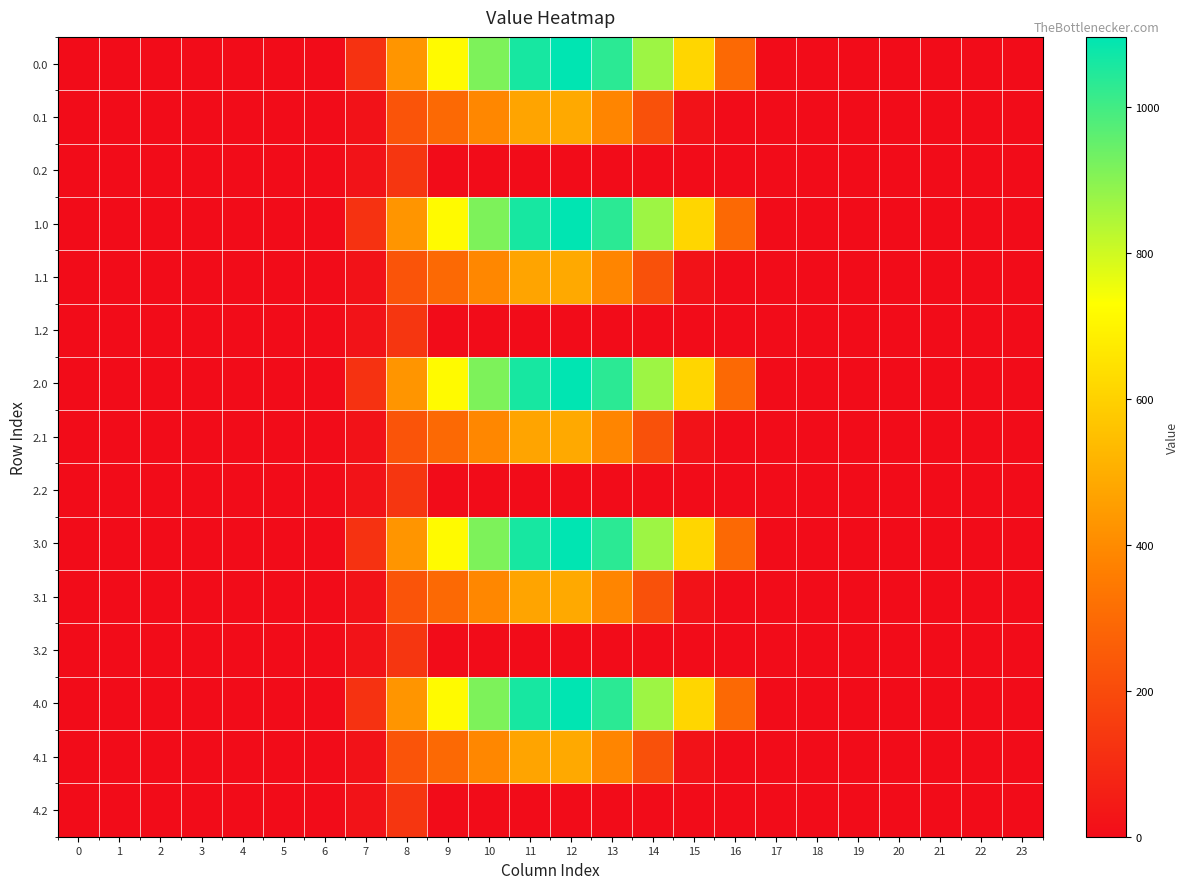

Count the number of data series in this chart.

15